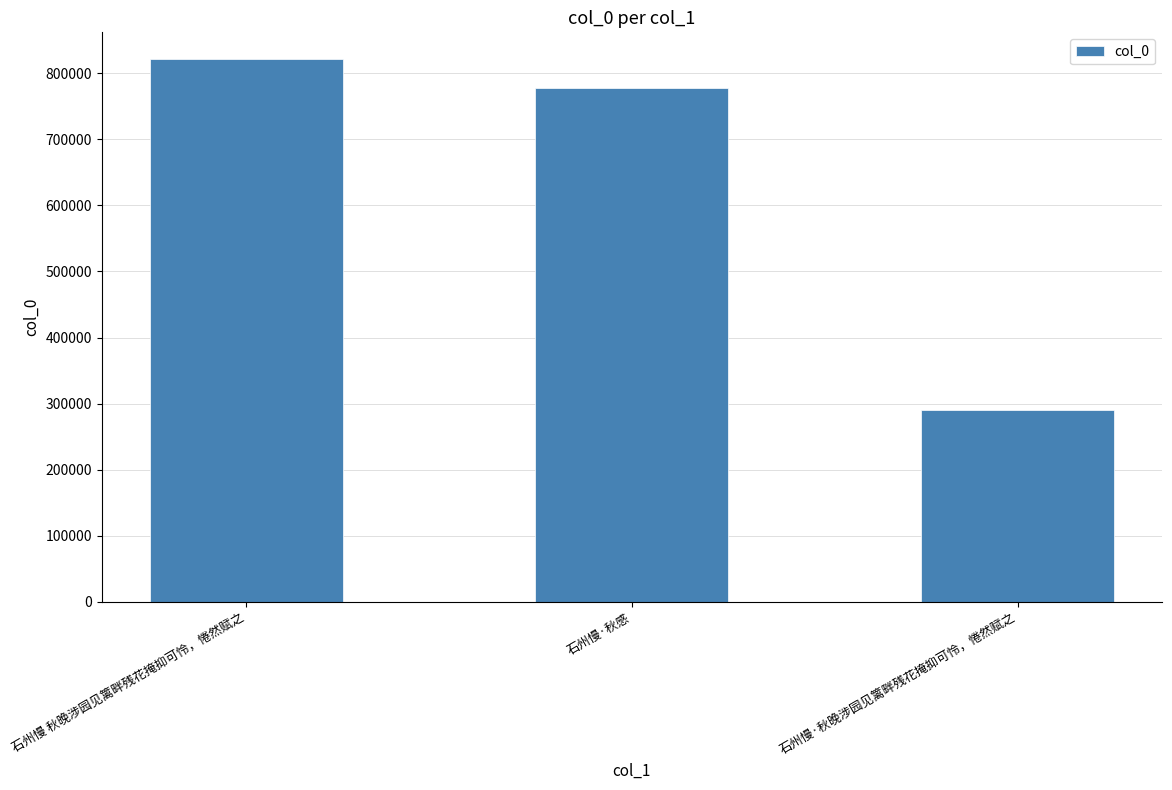

Which category has the lowest value across all series?

石州慢·秋晚涉园见篱畔残花掩抑可怜，惓然赋之